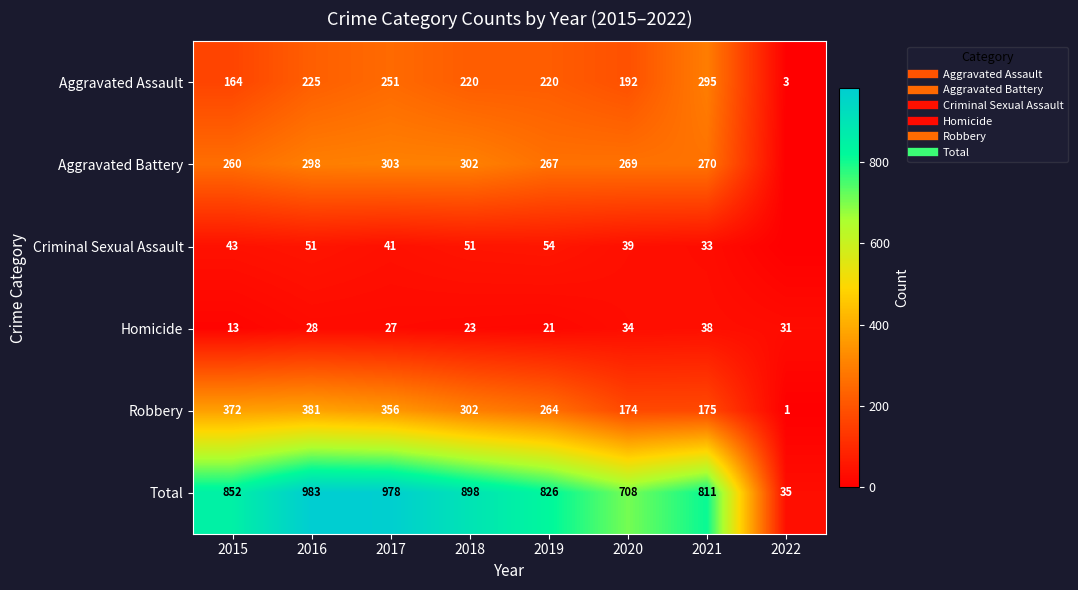

At which category is the sum across all series the highest?

2016